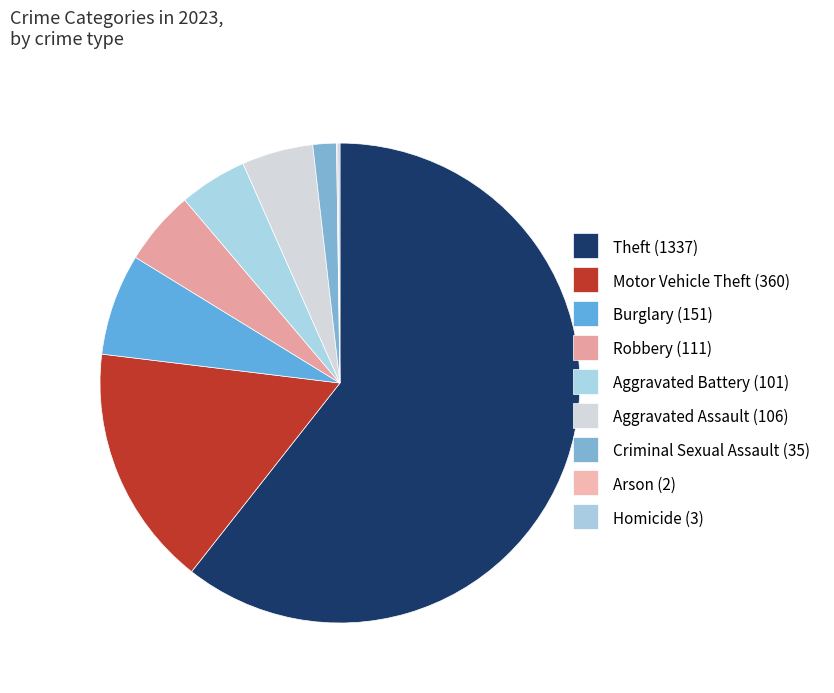

Combined, what portion of the pie is Theft and Homicide?

60.7%